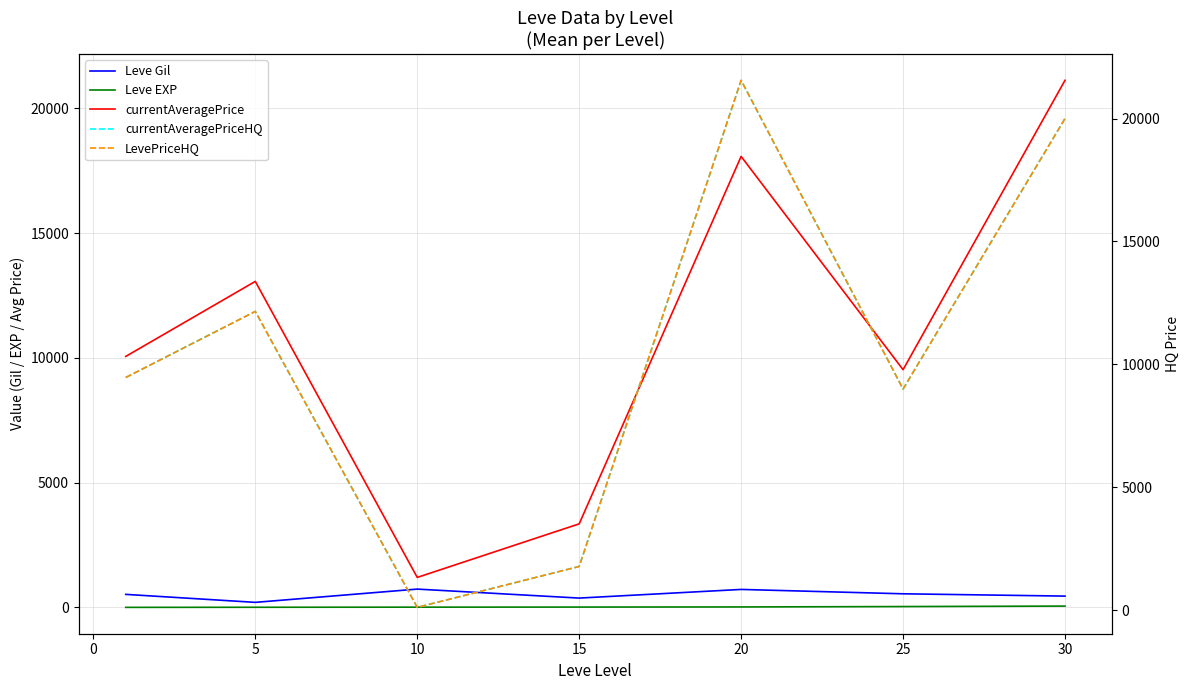

True or false: Leve EXP and currentAveragePrice cross at least once.

False